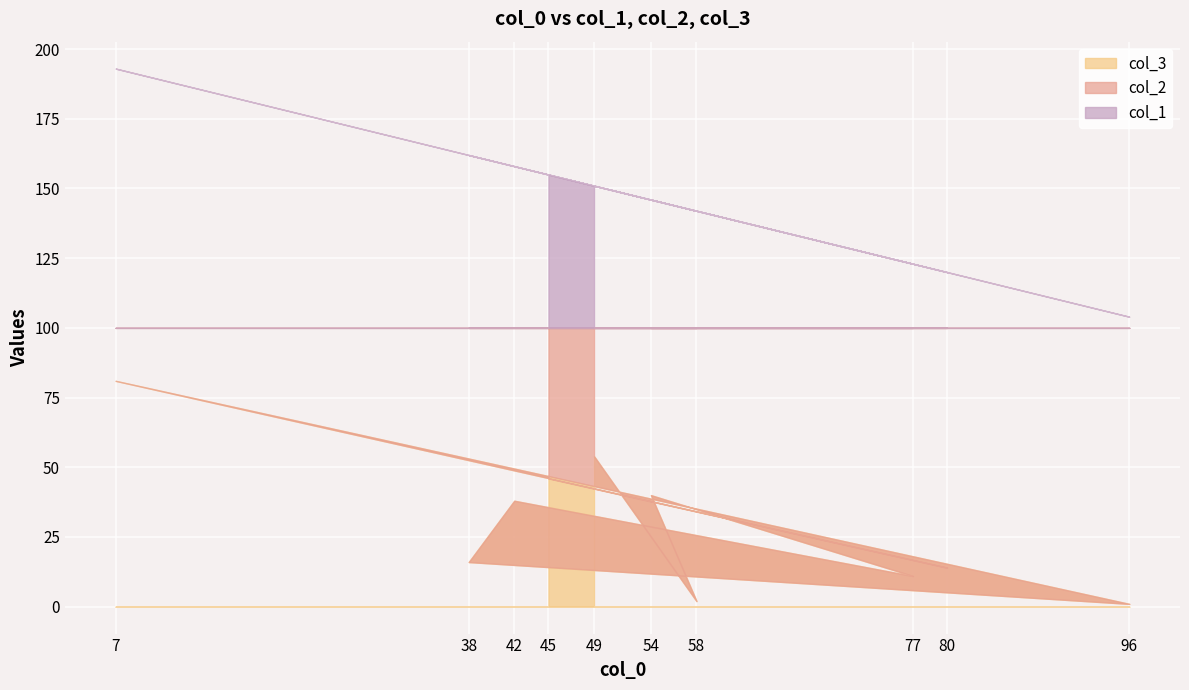

What is the sum of all col_3 values?

303